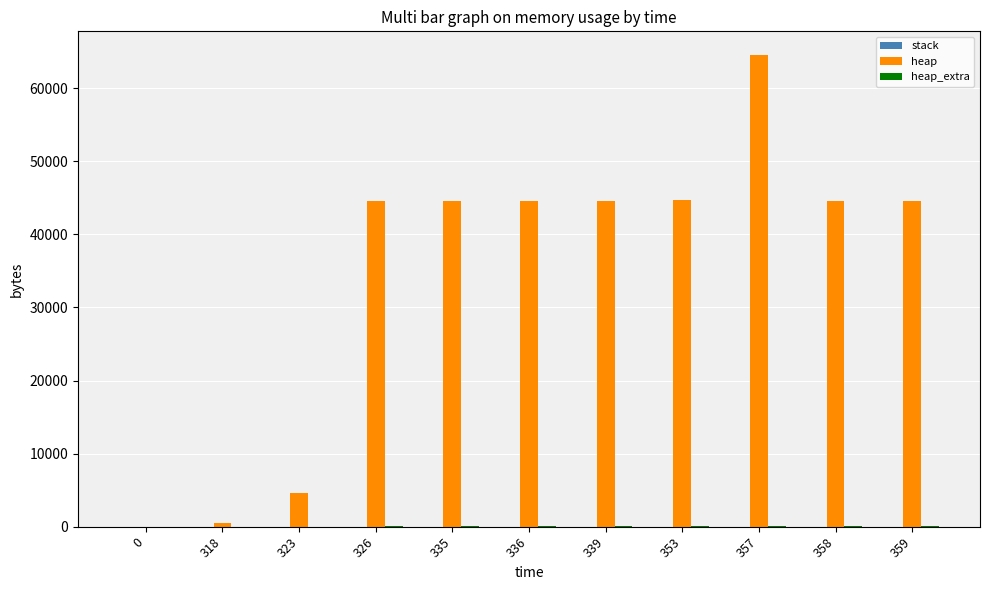

Between 323 and 339, which series saw the biggest shift?

heap